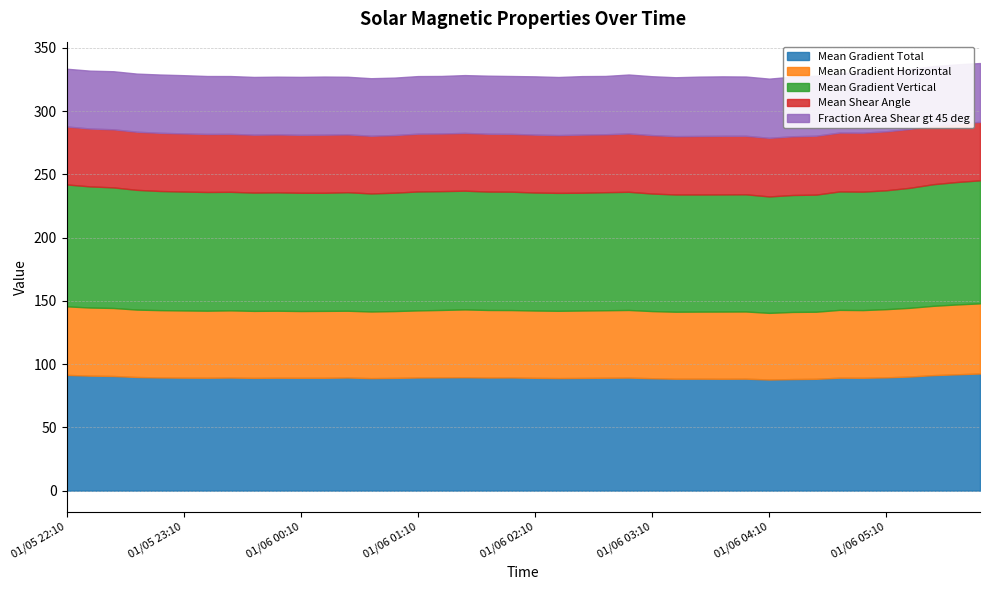

Reading left to right, what are all the values shown in this chart?

Mean Gradient Total: 2014/01/05 22:10=91.5	2014/01/05 22:22=90.9	2014/01/05 22:34=90.7	2014/01/05 22:46=89.8	2014/01/05 22:58=89.5	2014/01/05 23:10=89.3	2014/01/05 23:22=89.3	2014/01/05 23:34=89.4	2014/01/05 23:46=89.1	2014/01/05 23:58=89.3	2014/01/06 00:10=89.2	2014/01/06 00:22=89.2	2014/01/06 00:34=89.5	2014/01/06 00:46=88.9	2014/01/06 00:58=89.1	2014/01/06 01:10=89.5	2014/01/06 01:22=89.6	2014/01/06 01:34=89.7	2014/01/06 01:46=89.4	2014/01/06 01:58=89.5	2014/01/06 02:10=89.2	2014/01/06 02:22=89.0	2014/01/06 02:34=89.1	2014/01/06 02:46=89.3	2014/01/06 02:58=89.4	2014/01/06 03:10=88.9	2014/01/06 03:22=88.5	2014/01/06 03:34=88.5	2014/01/06 03:46=88.5	2014/01/06 03:58=88.5	2014/01/06 04:10=87.9	2014/01/06 04:22=88.2	2014/01/06 04:34=88.4	2014/01/06 04:46=89.3	2014/01/06 04:58=89.2	2014/01/06 05:10=89.6	2014/01/06 05:22=90.2	2014/01/06 05:34=91.3	2014/01/06 05:46=92.0	2014/01/06 05:58=92.6
Mean Gradient Horizontal: 2014/01/05 22:10=54.2	2014/01/05 22:22=53.8	2014/01/05 22:34=53.8	2014/01/05 22:46=53.3	2014/01/05 22:58=53.2	2014/01/05 23:10=53.1	2014/01/05 23:22=53.0	2014/01/05 23:34=53.1	2014/01/05 23:46=53.0	2014/01/05 23:58=53.0	2014/01/06 00:10=52.8	2014/01/06 00:22=52.9	2014/01/06 00:34=52.8	2014/01/06 00:46=52.7	2014/01/06 00:58=52.8	2014/01/06 01:10=53.0	2014/01/06 01:22=53.3	2014/01/06 01:34=53.6	2014/01/06 01:46=53.4	2014/01/06 01:58=53.3	2014/01/06 02:10=53.2	2014/01/06 02:22=53.2	2014/01/06 02:34=53.3	2014/01/06 02:46=53.4	2014/01/06 02:58=53.5	2014/01/06 03:10=53.1	2014/01/06 03:22=53.0	2014/01/06 03:34=53.0	2014/01/06 03:46=53.1	2014/01/06 03:58=53.1	2014/01/06 04:10=52.7	2014/01/06 04:22=53.1	2014/01/06 04:34=53.0	2014/01/06 04:46=53.6	2014/01/06 04:58=53.5	2014/01/06 05:10=53.9	2014/01/06 05:22=54.3	2014/01/06 05:34=54.8	2014/01/06 05:46=55.2	2014/01/06 05:58=55.5
Mean Gradient Vertical: 2014/01/05 22:10=96.4	2014/01/05 22:22=95.8	2014/01/05 22:34=95.3	2014/01/05 22:46=94.7	2014/01/05 22:58=94.2	2014/01/05 23:10=94.0	2014/01/05 23:22=93.9	2014/01/05 23:34=93.7	2014/01/05 23:46=93.5	2014/01/05 23:58=93.6	2014/01/06 00:10=93.5	2014/01/06 00:22=93.4	2014/01/06 00:34=93.7	2014/01/06 00:46=93.3	2014/01/06 00:58=93.6	2014/01/06 01:10=94.0	2014/01/06 01:22=93.9	2014/01/06 01:34=93.9	2014/01/06 01:46=93.6	2014/01/06 01:58=93.6	2014/01/06 02:10=93.3	2014/01/06 02:22=93.2	2014/01/06 02:34=93.1	2014/01/06 02:46=93.3	2014/01/06 02:58=93.4	2014/01/06 03:10=92.9	2014/01/06 03:22=92.7	2014/01/06 03:34=92.6	2014/01/06 03:46=92.6	2014/01/06 03:58=92.7	2014/01/06 04:10=92.1	2014/01/06 04:22=92.5	2014/01/06 04:34=92.6	2014/01/06 04:46=93.6	2014/01/06 04:58=93.6	2014/01/06 05:10=94.0	2014/01/06 05:22=94.9	2014/01/06 05:34=96.2	2014/01/06 05:46=96.8	2014/01/06 05:58=97.3
Mean Shear Angle: 2014/01/05 22:10=45.8	2014/01/05 22:22=45.8	2014/01/05 22:34=45.9	2014/01/05 22:46=45.9	2014/01/05 22:58=46.0	2014/01/05 23:10=46.0	2014/01/05 23:22=45.9	2014/01/05 23:34=45.8	2014/01/05 23:46=45.8	2014/01/05 23:58=45.8	2014/01/06 00:10=45.8	2014/01/06 00:22=46.0	2014/01/06 00:34=45.7	2014/01/06 00:46=45.6	2014/01/06 00:58=45.6	2014/01/06 01:10=45.7	2014/01/06 01:22=45.6	2014/01/06 01:34=45.7	2014/01/06 01:46=45.7	2014/01/06 01:58=45.7	2014/01/06 02:10=45.8	2014/01/06 02:22=45.7	2014/01/06 02:34=46.0	2014/01/06 02:46=45.8	2014/01/06 02:58=46.1	2014/01/06 03:10=46.2	2014/01/06 03:22=46.1	2014/01/06 03:34=46.3	2014/01/06 03:46=46.3	2014/01/06 03:58=46.3	2014/01/06 04:10=46.4	2014/01/06 04:22=46.4	2014/01/06 04:34=46.6	2014/01/06 04:46=46.6	2014/01/06 04:58=46.7	2014/01/06 05:10=46.6	2014/01/06 05:22=46.6	2014/01/06 05:34=46.4	2014/01/06 05:46=46.2	2014/01/06 05:58=46.2
Fraction Area Shear gt 45 deg: 2014/01/05 22:10=45.7	2014/01/05 22:22=45.8	2014/01/05 22:34=45.9	2014/01/05 22:46=46.0	2014/01/05 22:58=46.1	2014/01/05 23:10=46.0	2014/01/05 23:22=45.8	2014/01/05 23:34=45.7	2014/01/05 23:46=45.6	2014/01/05 23:58=45.7	2014/01/06 00:10=45.8	2014/01/06 00:22=45.9	2014/01/06 00:34=45.6	2014/01/06 00:46=45.5	2014/01/06 00:58=45.4	2014/01/06 01:10=45.5	2014/01/06 01:22=45.5	2014/01/06 01:34=45.7	2014/01/06 01:46=45.9	2014/01/06 01:58=45.7	2014/01/06 02:10=46.1	2014/01/06 02:22=45.9	2014/01/06 02:34=46.2	2014/01/06 02:46=46.1	2014/01/06 02:58=46.6	2014/01/06 03:10=46.6	2014/01/06 03:22=46.6	2014/01/06 03:34=46.9	2014/01/06 03:46=47.0	2014/01/06 03:58=46.8	2014/01/06 04:10=46.8	2014/01/06 04:22=47.1	2014/01/06 04:34=47.4	2014/01/06 04:46=47.1	2014/01/06 04:58=47.4	2014/01/06 05:10=47.3	2014/01/06 05:22=47.3	2014/01/06 05:34=47.0	2014/01/06 05:46=46.8	2014/01/06 05:58=46.5